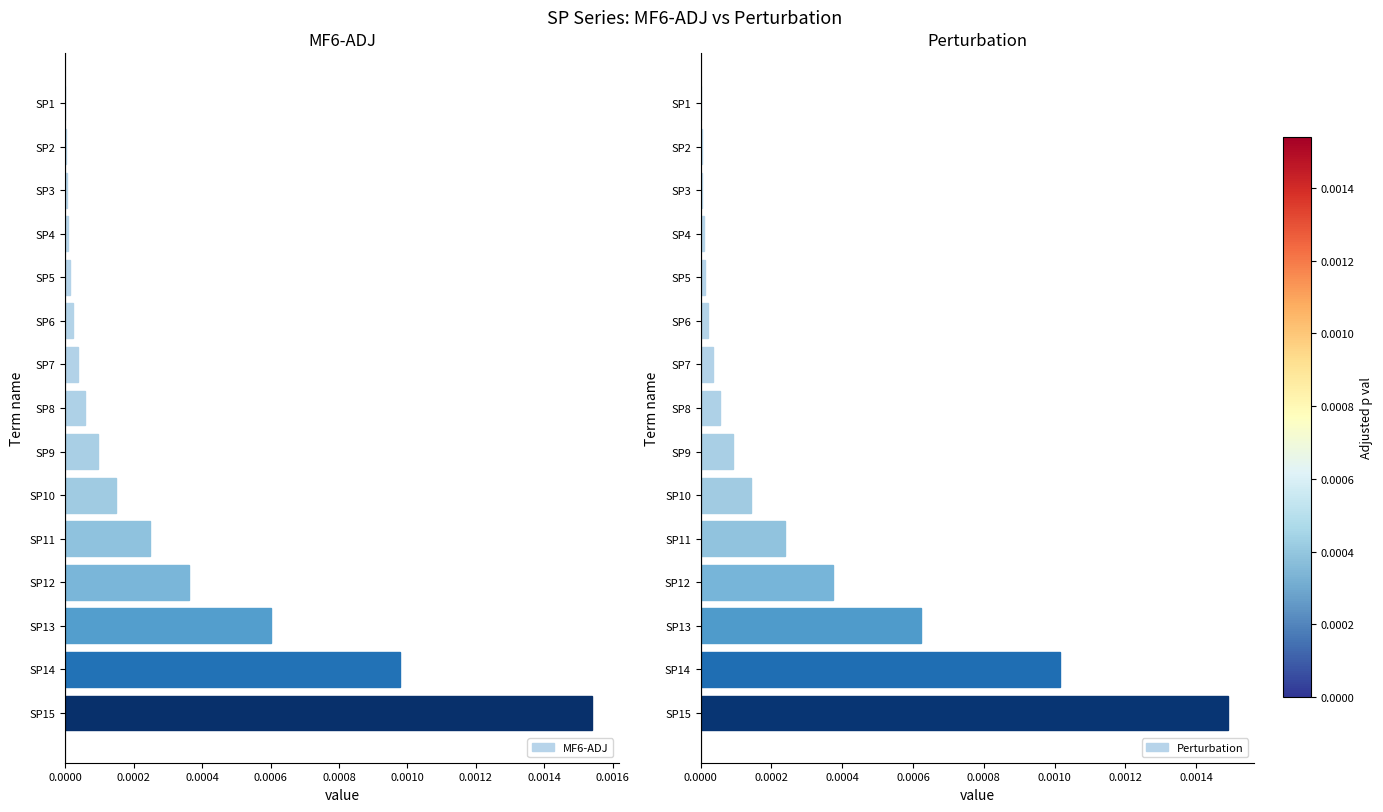

At which label does MF6-ADJ reach its peak?

SP15